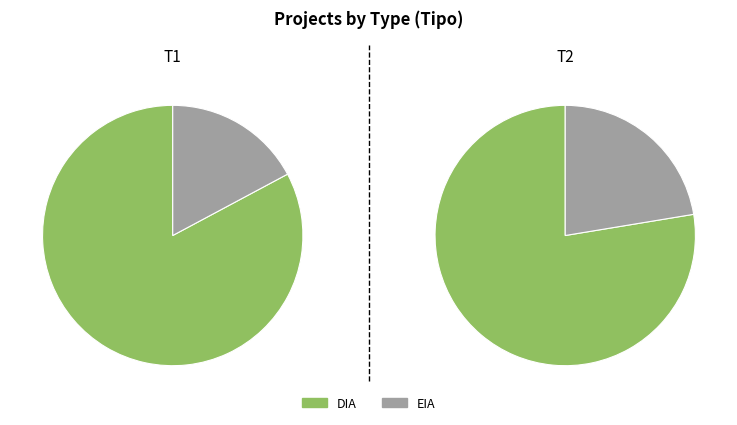

What percentage is the DIA slice, to the nearest percent?

83%